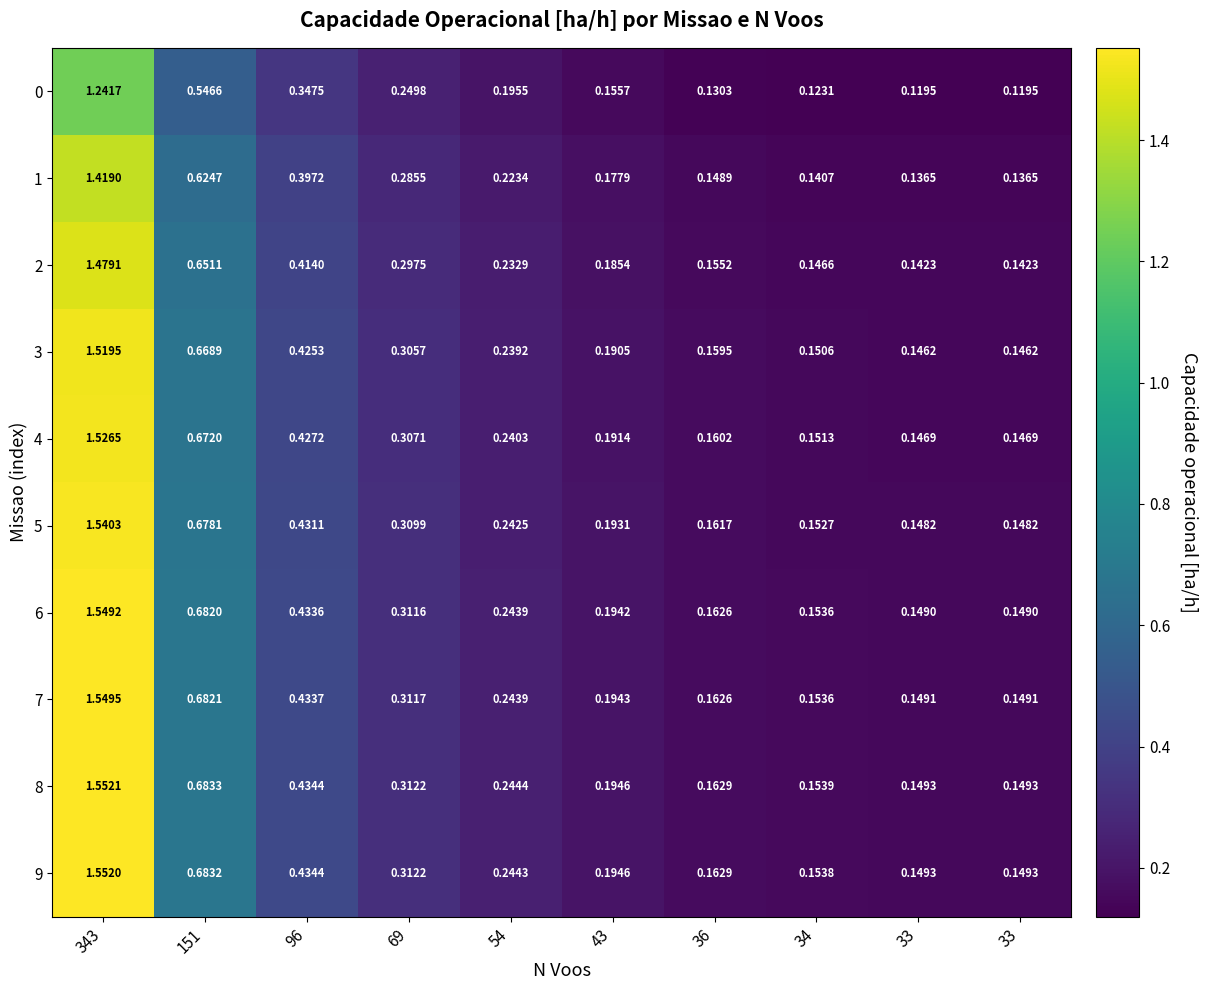

What is the difference between the highest and lowest values at 96?

0.1